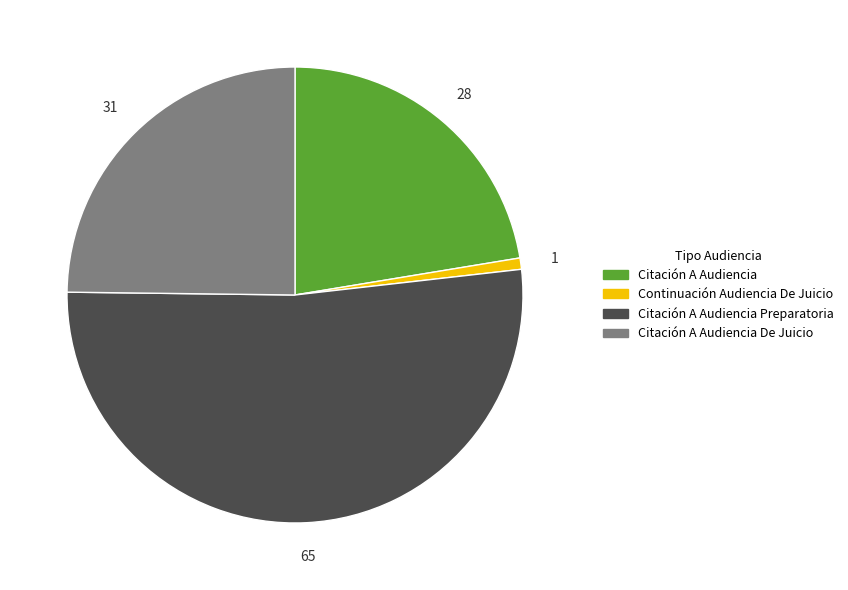

Is the sum of Citación A Audiencia and Citación A Audiencia Preparatoria greater than half?

Yes